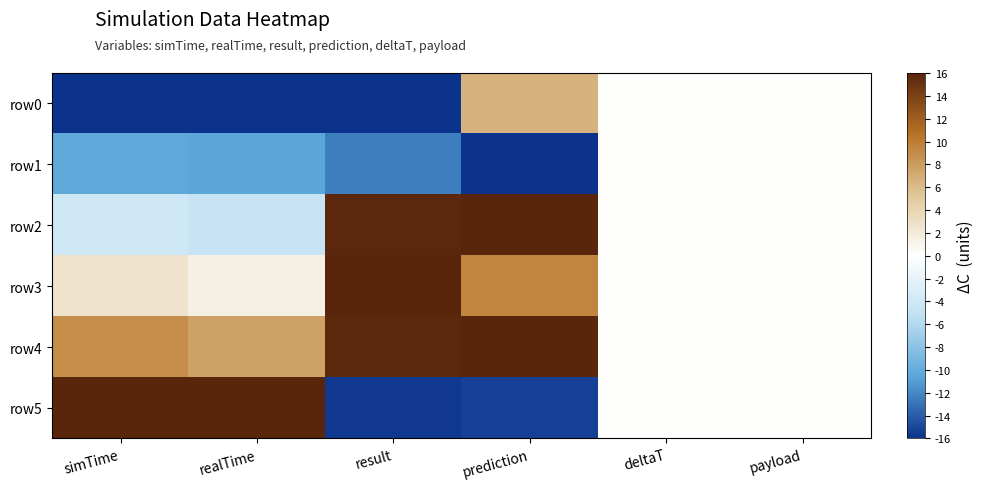

At result, list the series in order from smallest to largest.

row0, row5, row1, row4, row2, row3